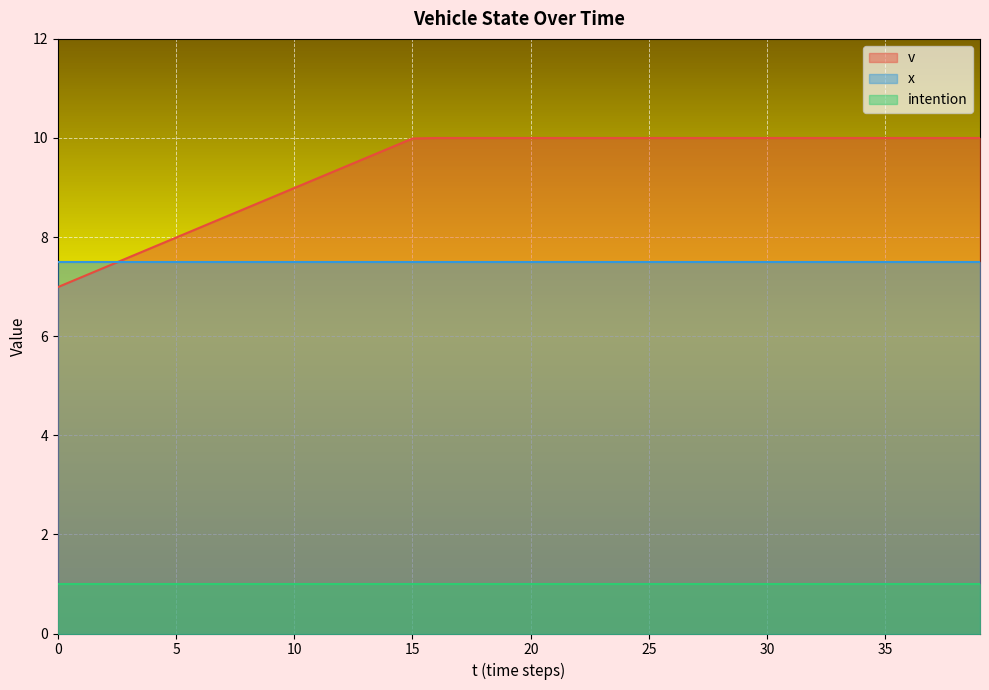

Which series ends up on top after the final intersection of x and v?

v